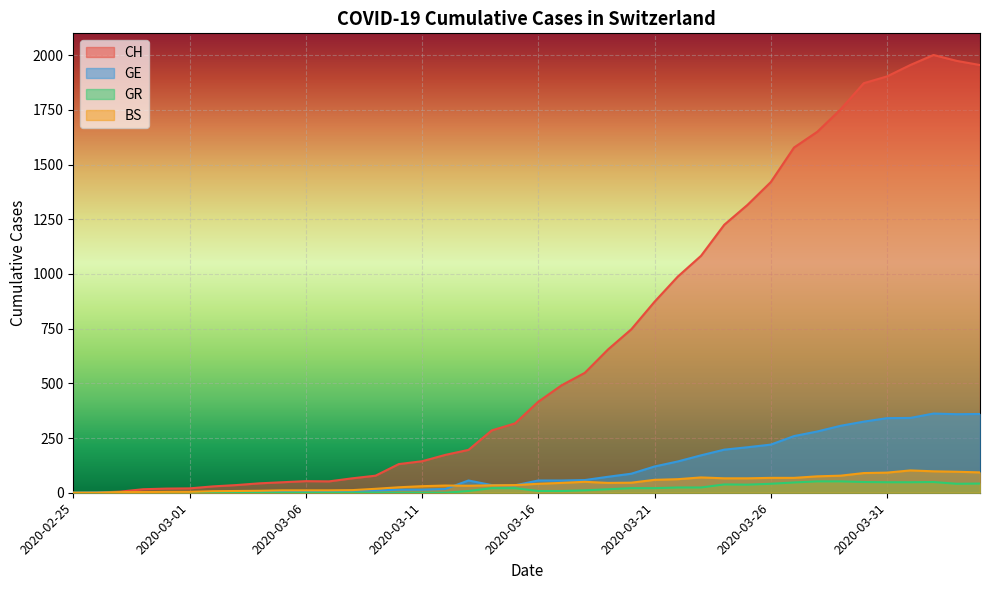

Between 2020-03-24 and 2020-03-15, which is larger?

2020-03-24